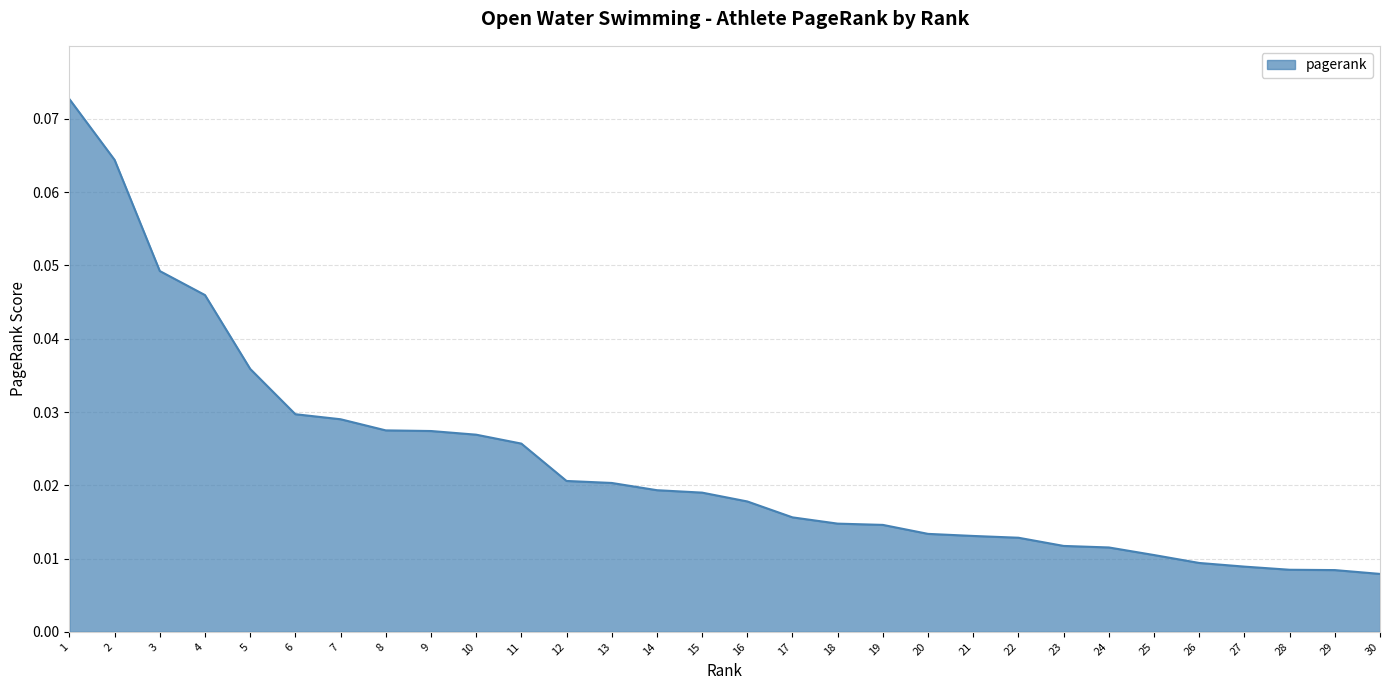

Which has a higher value, 18 or 12?

12